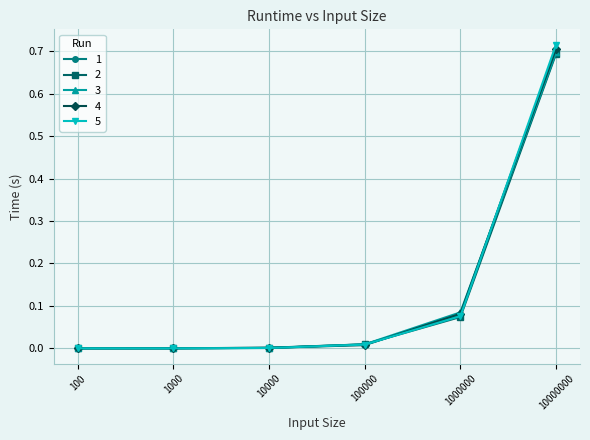

True or false: 4 has a value of 0.0 at 10000.

True